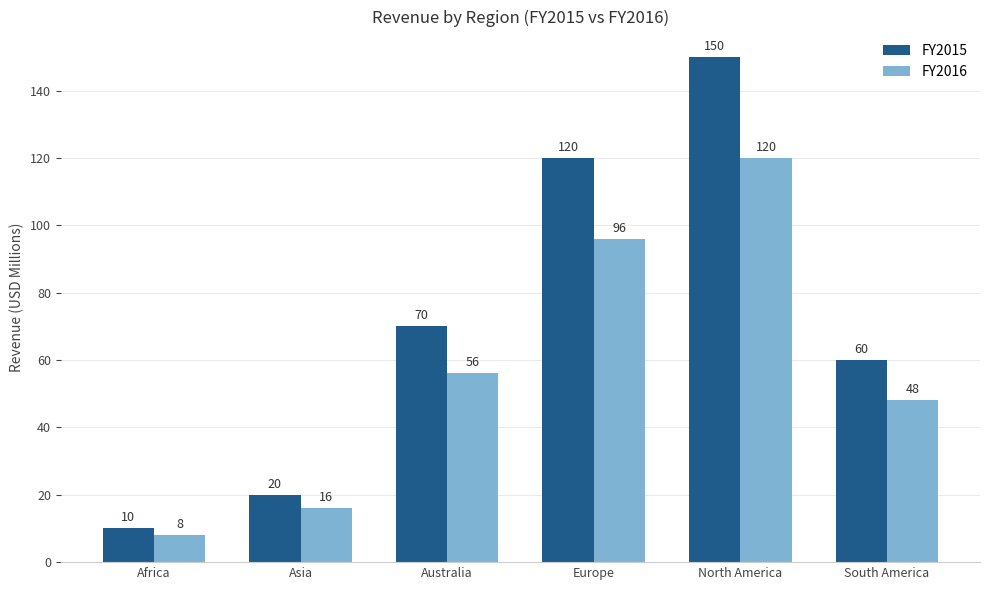

What is the label of the 3rd bar from the left?

Australia